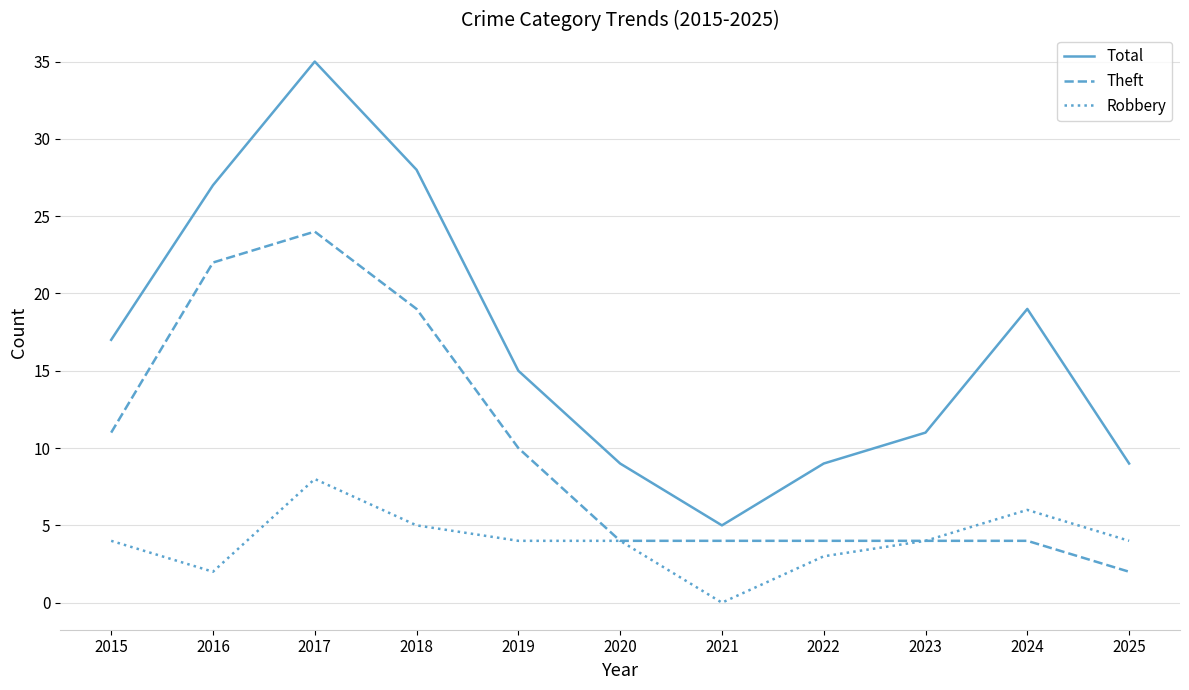

The Theft series shows 2 at 2023. True or false?

False